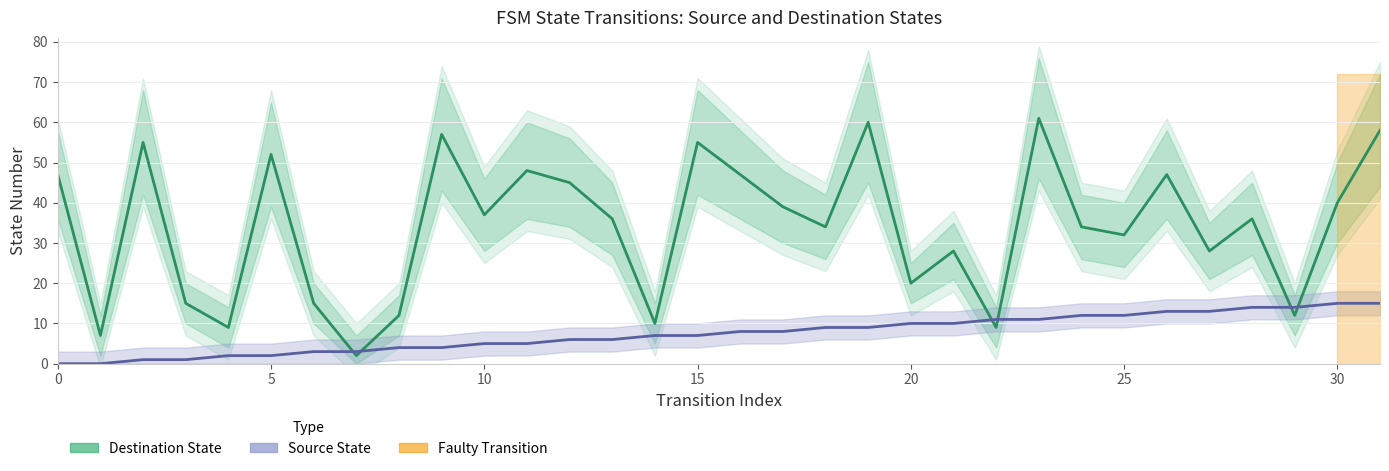

At how many categories does at least one series exceed 53?

6